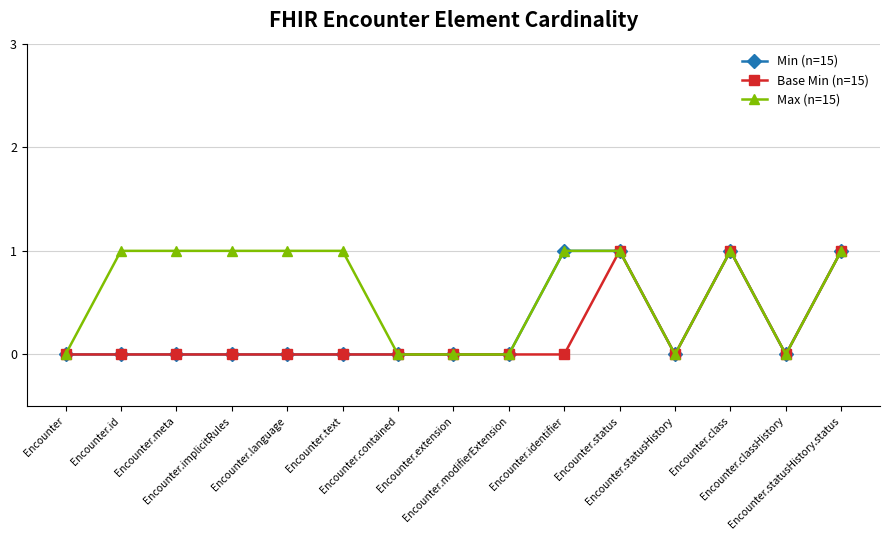

Does the chart have visible grid lines?

Yes